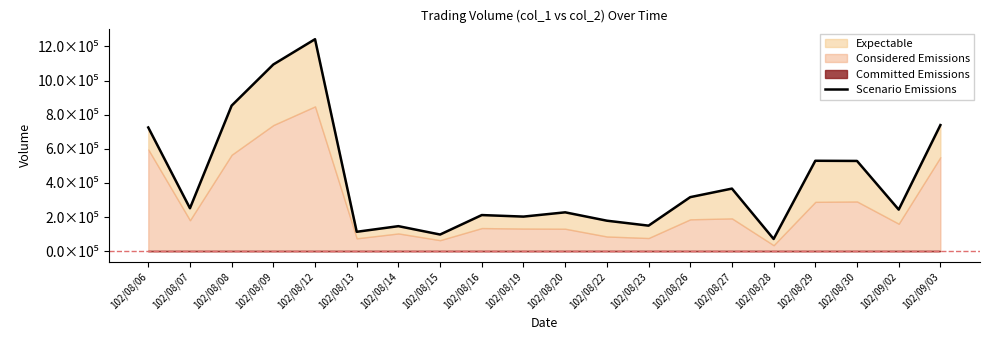

What position from the right is 102/09/03?

1